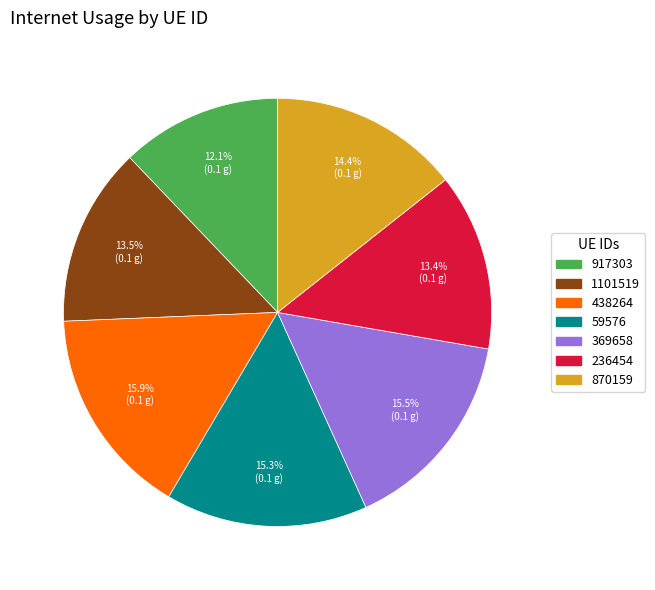

What is the smallest slice in the pie chart?

917303